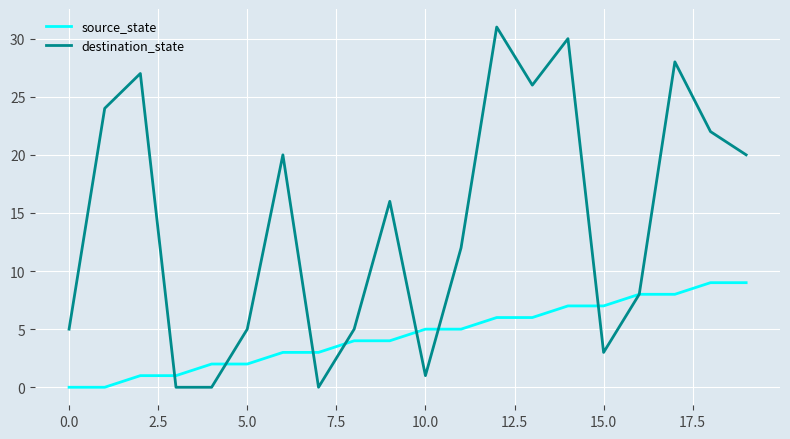

How many series are shown in this chart?

2